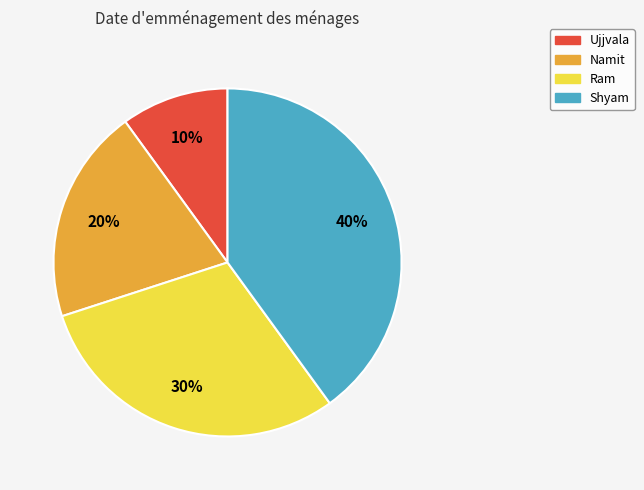

What percentage is the Shyam slice, to the nearest percent?

40%